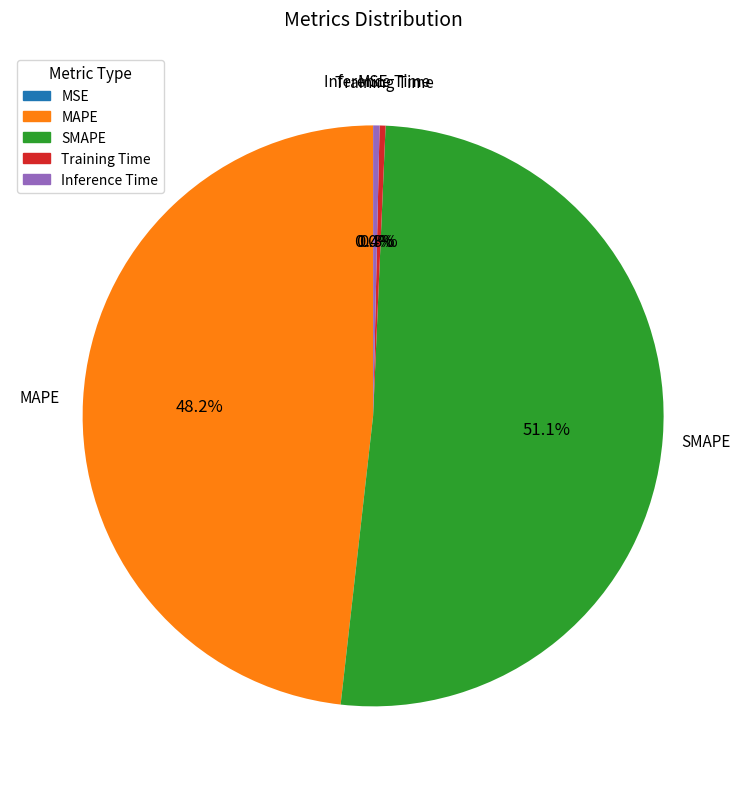

What portion of the pie excludes Training Time?

99.7%